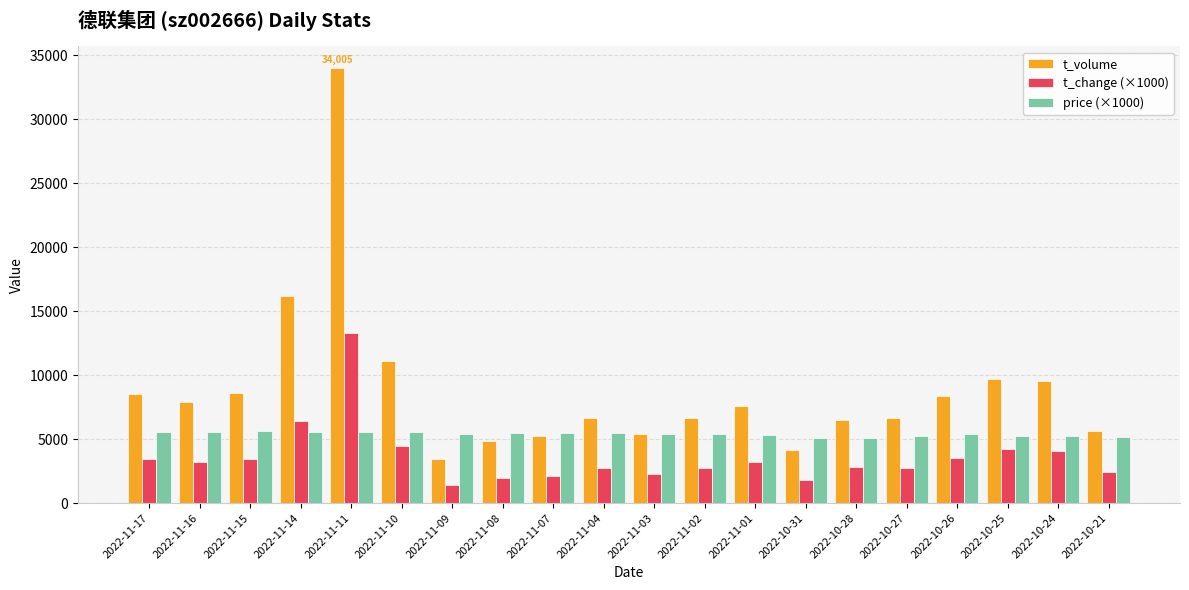

Rank the series by their average value, from lowest to highest.

t_change (×1000), price (×1000), t_volume